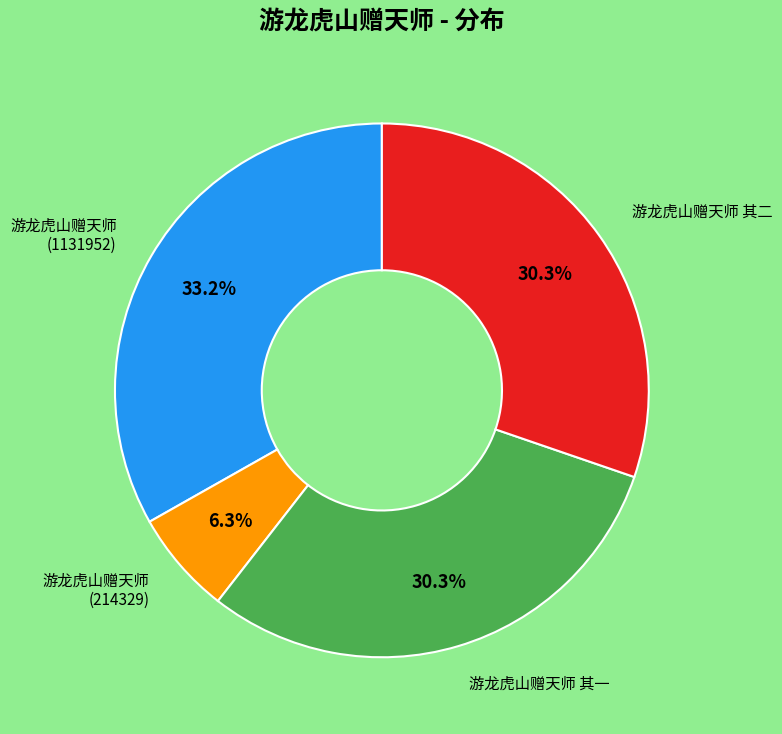

How many slices are in this pie chart?

4